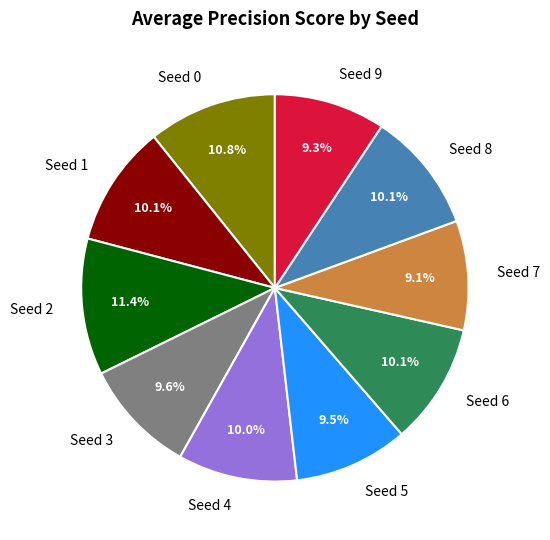

Which slice is the largest?

Seed 2